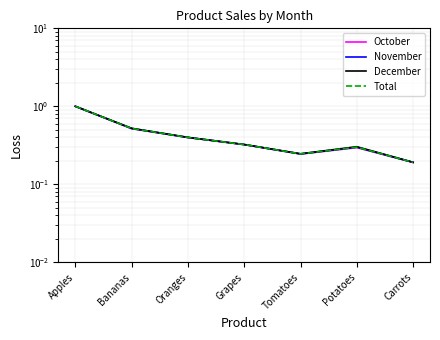

What is the difference between the November values at Oranges and Potatoes?

0.1